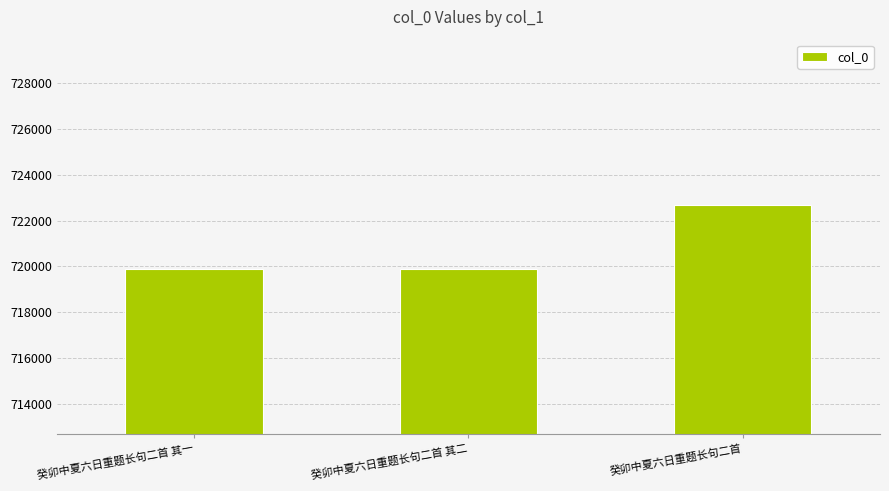

What position from the left is 癸卯中夏六日重题长句二首 其一?

1